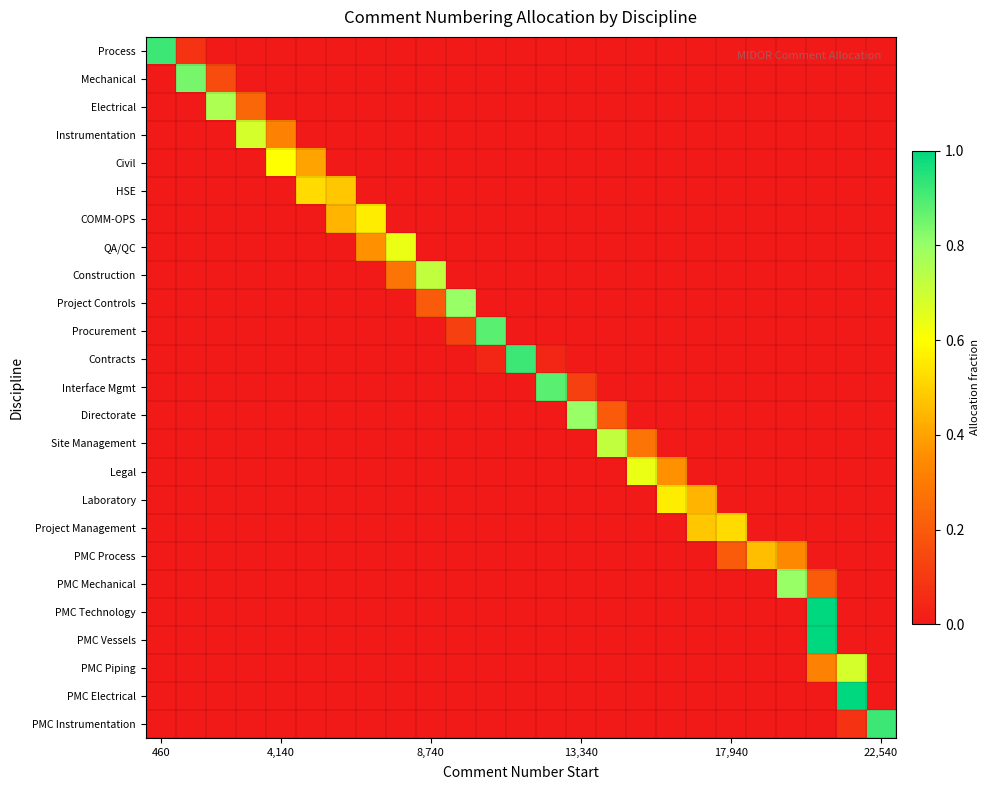

At how many categories does at least one series exceed 0?

25